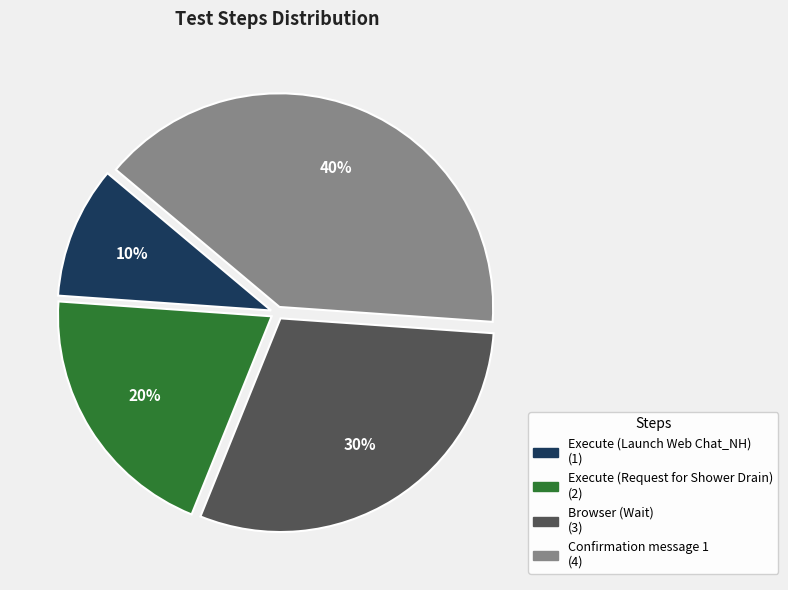

Is the sum of Execute (Request for Shower Drain) and Execute (Launch Web Chat_NH) greater than half?

No